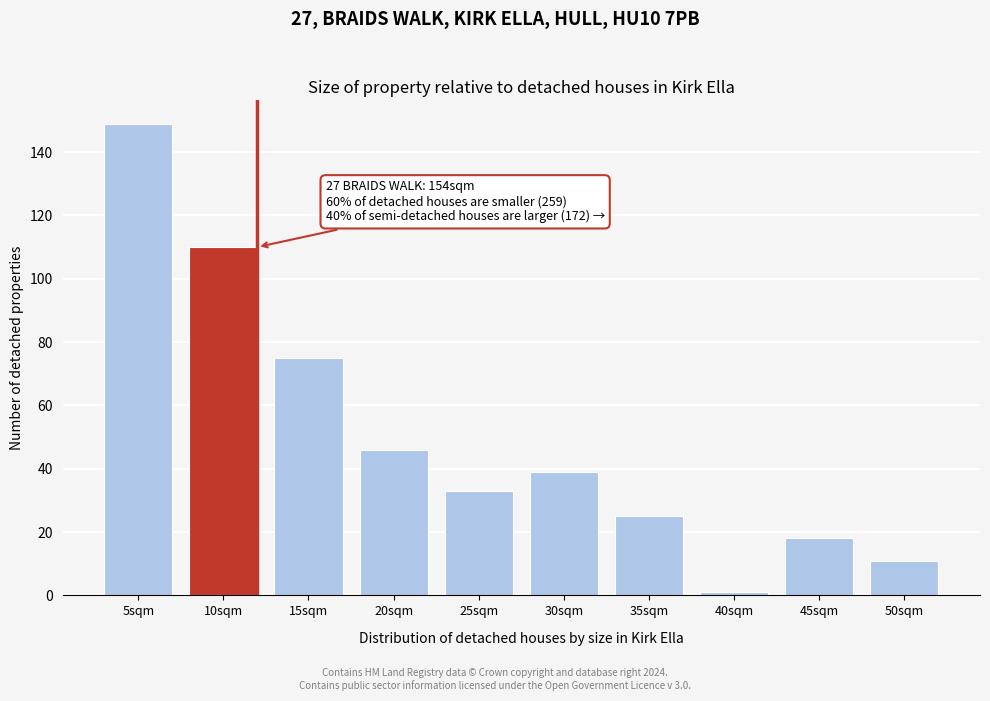

Reading left to right, what are all the values shown in this chart?

5sqm=149	10sqm=110	15sqm=75	20sqm=46	25sqm=33	30sqm=39	35sqm=25	40sqm=1	45sqm=18	50sqm=11